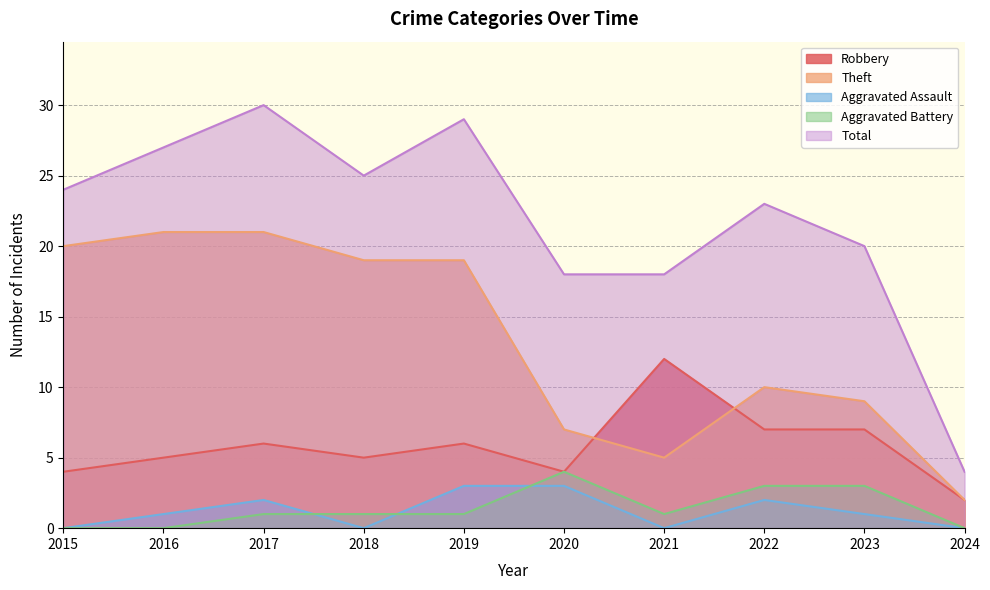

How many distinct data groups are displayed?

5